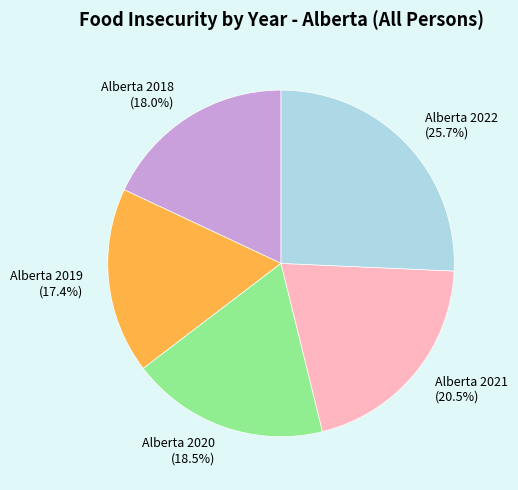

Does Alberta 2018 account for over 50% of the chart?

No